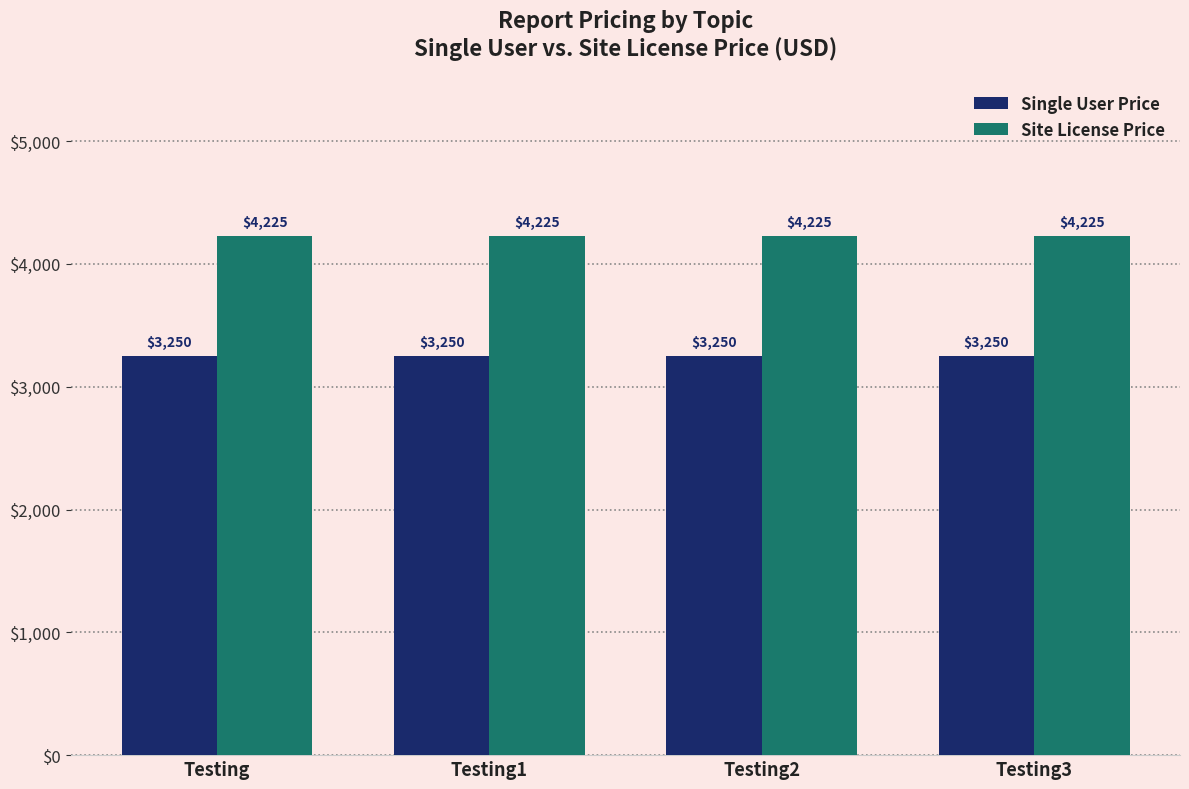

Is the value of Site License Price at Testing1 greater than the value of Single User Price at Testing2?

Yes